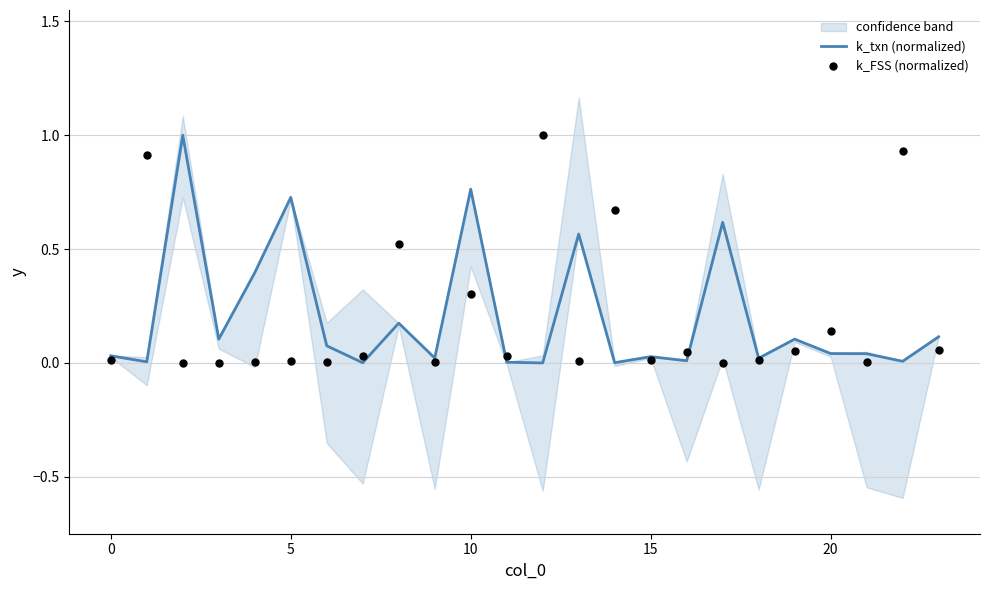

What are all the series names shown in the legend?

k_txn (normalized), k_FSS (normalized)